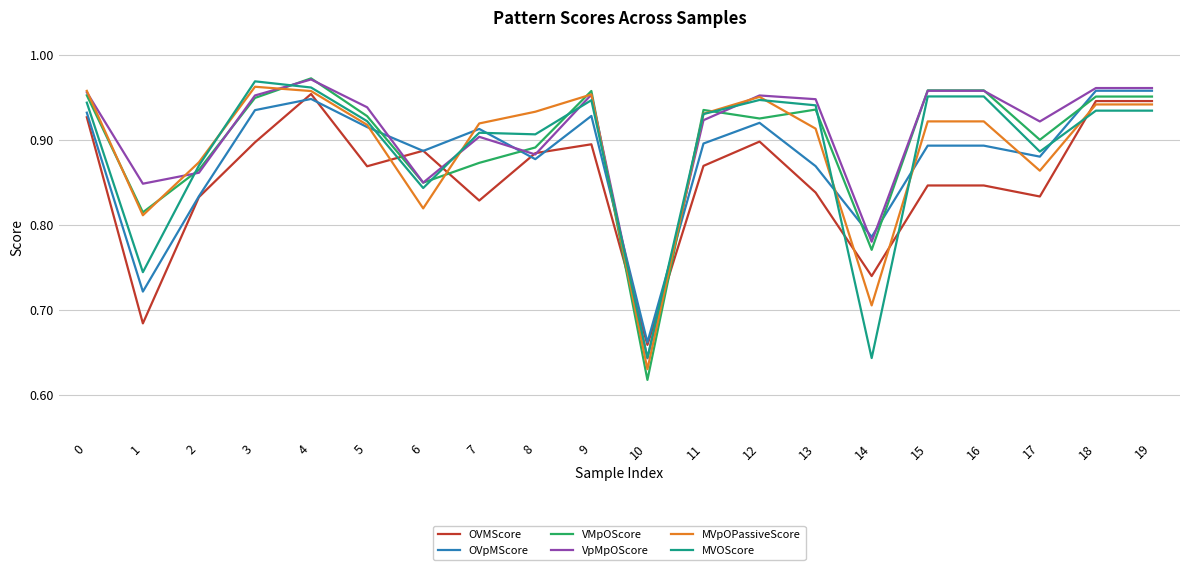

Is the value of MVOScore at 3 greater than the value of VpMpOScore at 2?

Yes